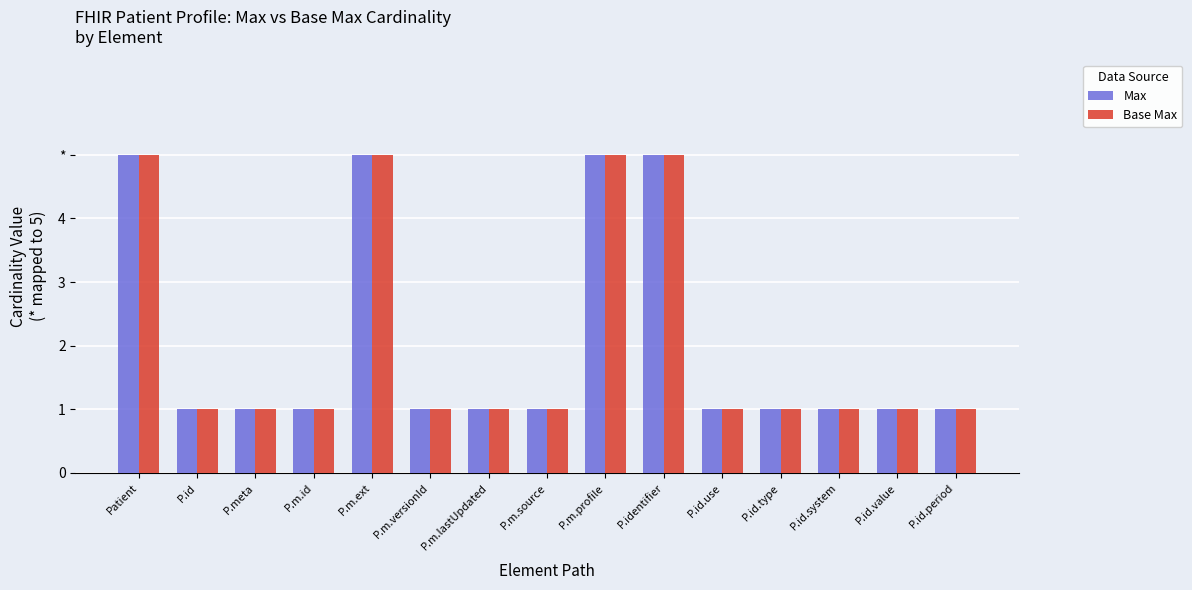

What is the total value across all series at P.id.use?

2